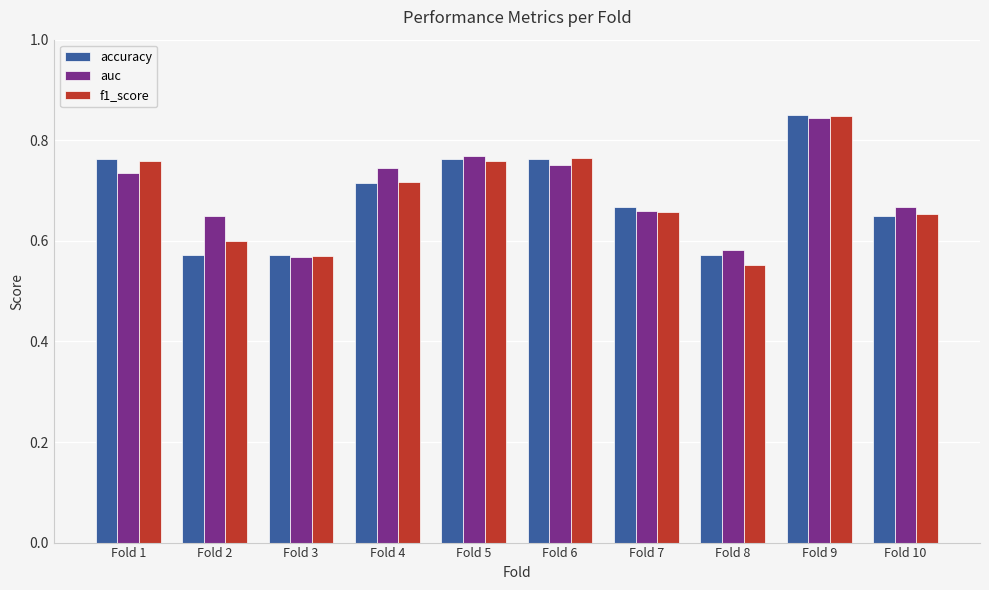

At which category does the chart reach its peak across all series?

Fold 9